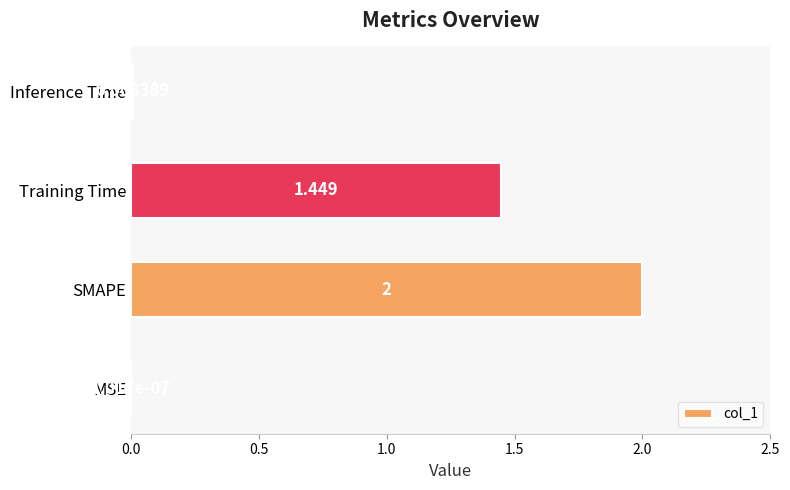

At which label is the value closest to 1?

Training Time